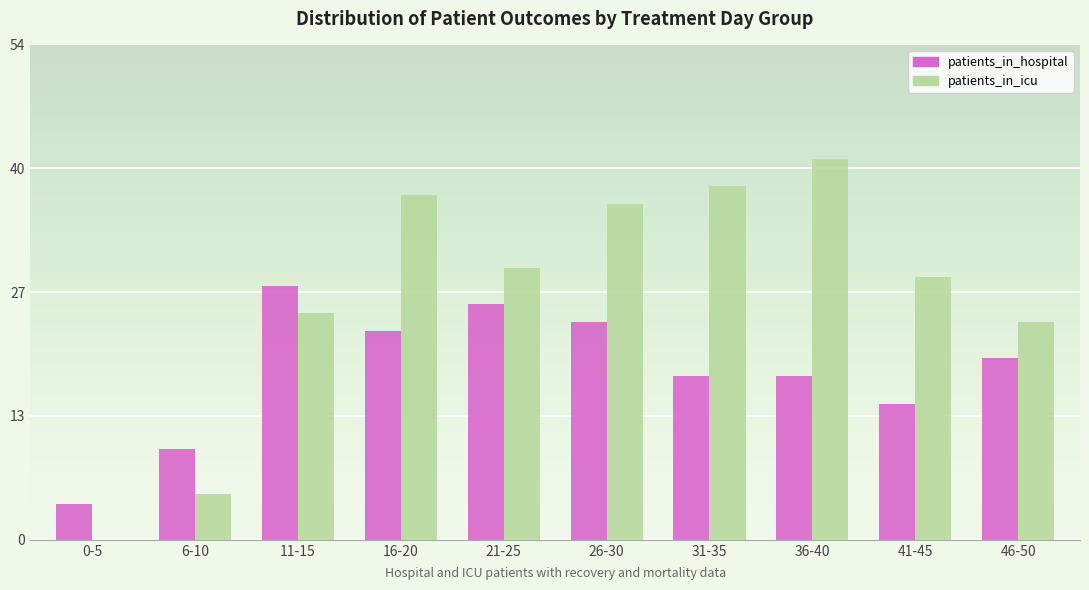

At which label does patients_in_hospital first exceed 20?

11-15